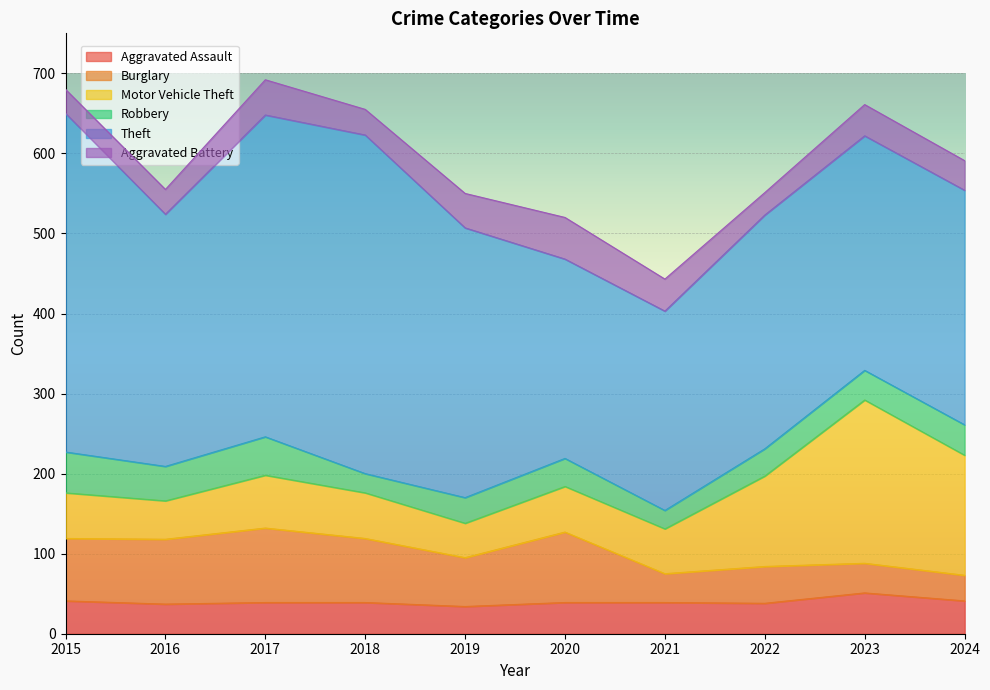

Count the number of categories in the chart.

10